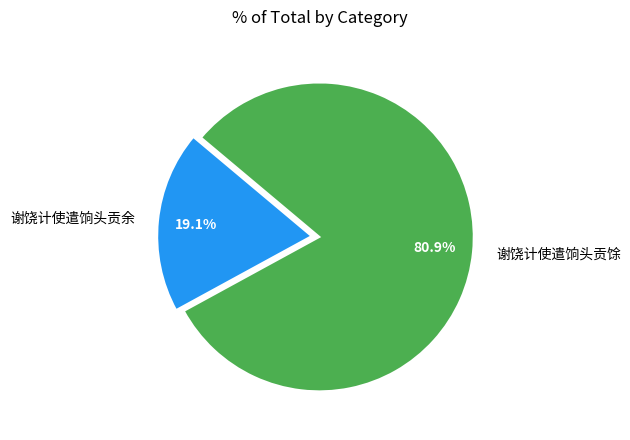

What is the largest slice in the pie chart?

谢饶计使遣饷头贡馀